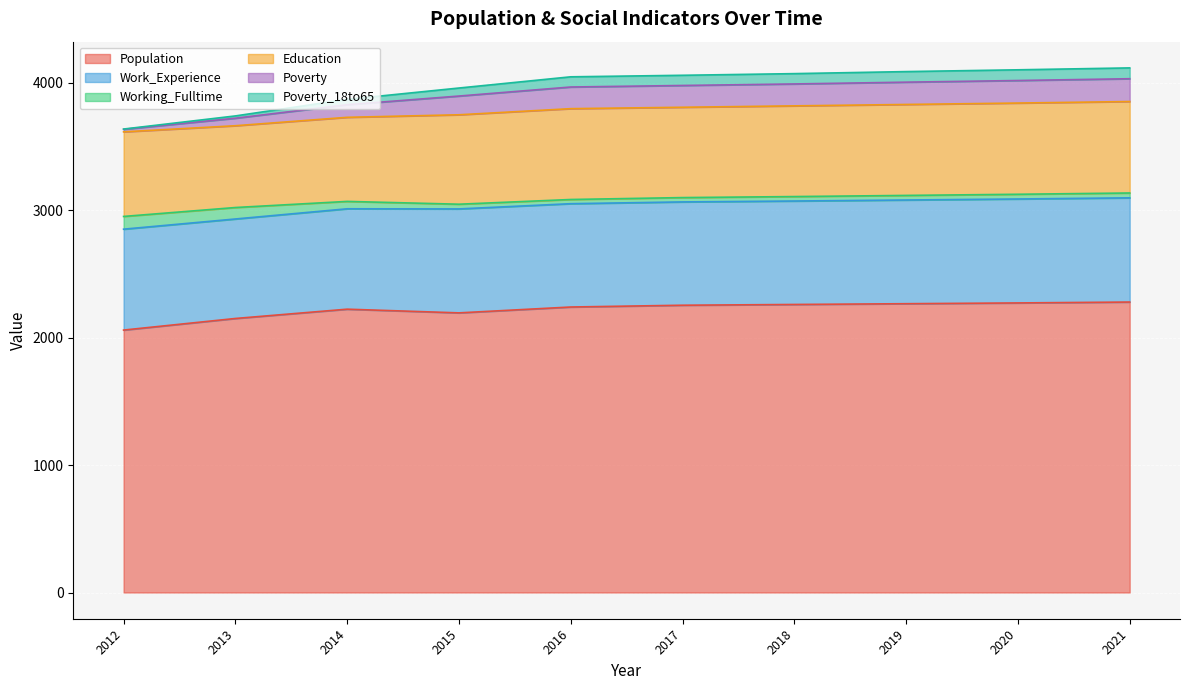

The value of Population at 2021 is 2280. True or false?

True